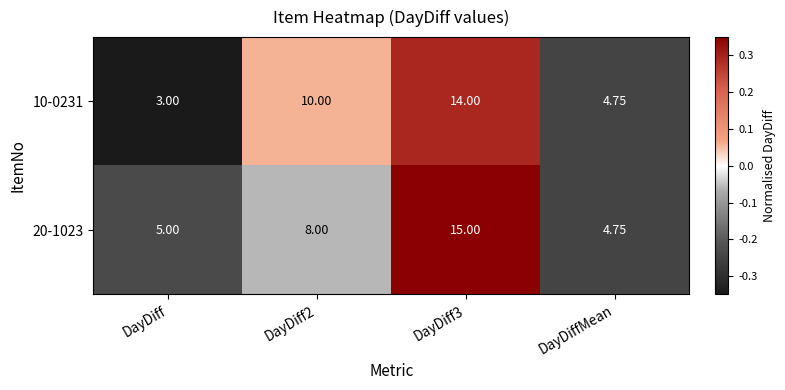

Is the value of 20-1023 at DayDiff2 greater than the value of 10-0231 at DayDiff?

Yes